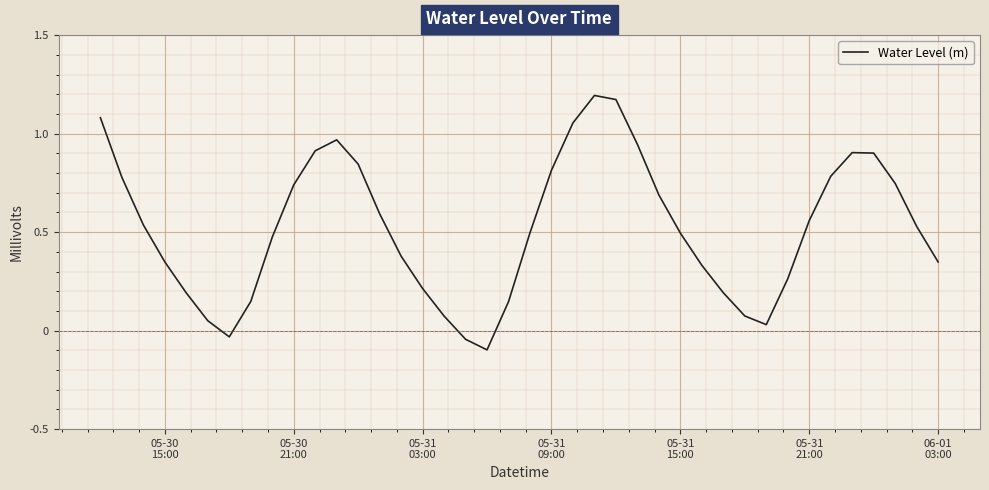

What is the difference between the maximum and minimum values?

1.3